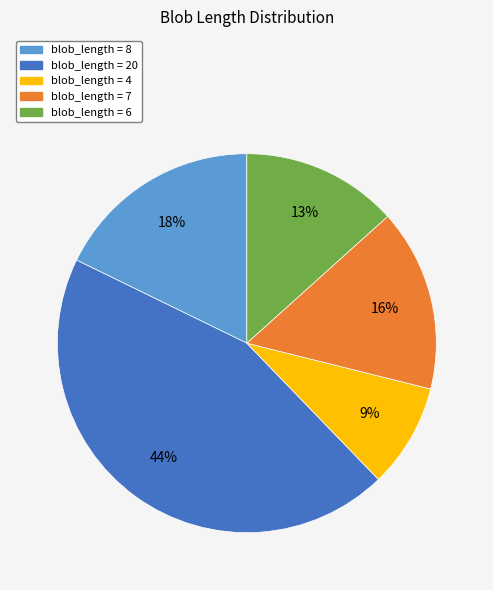

How many slices are in this pie chart?

5